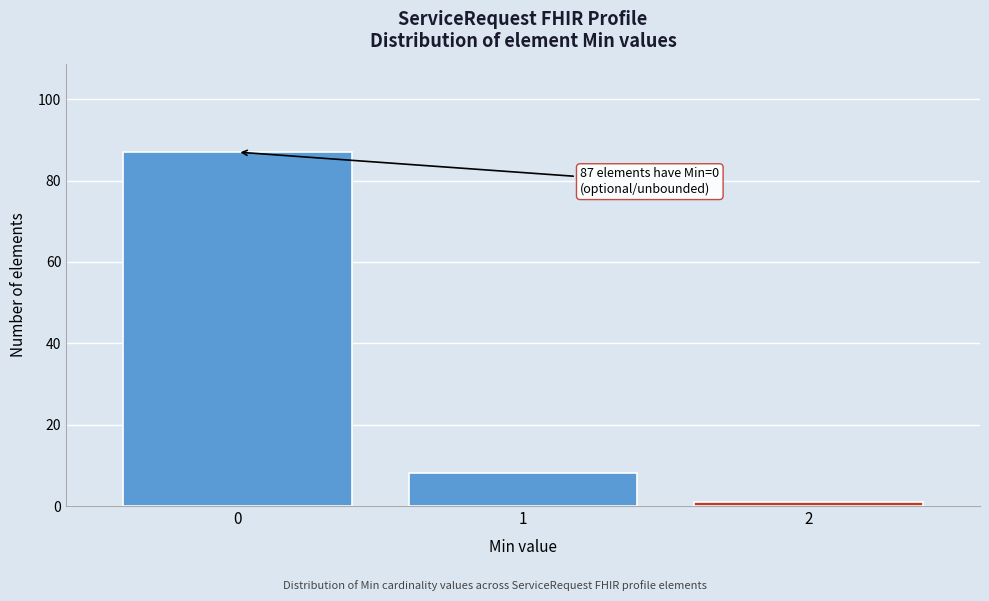

Reading left to right, transcribe all the data shown in this chart.

0=87	1=8	2=1